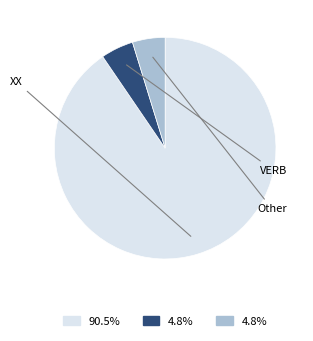

Is there a majority slice in this chart?

Yes